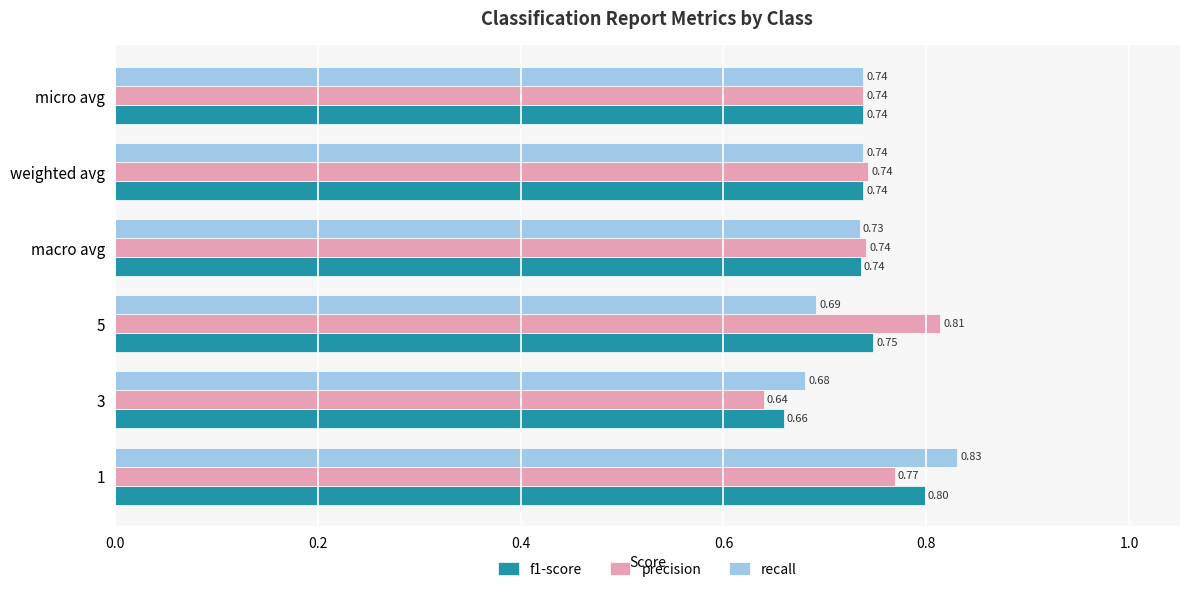

Rank the series at 5 from lowest to highest value.

recall, f1-score, precision